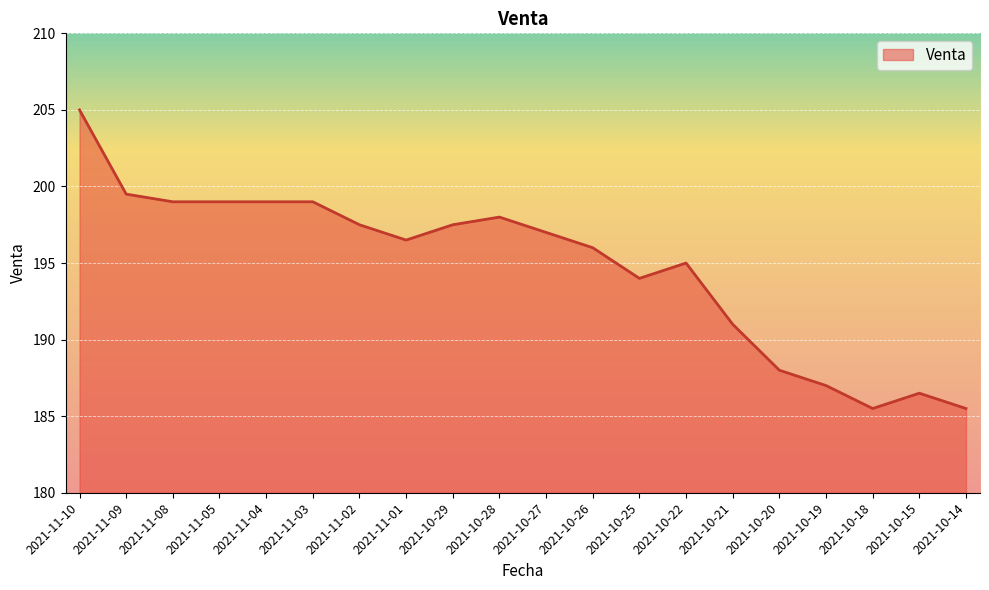

What is the maximum value shown in the chart?

205.0